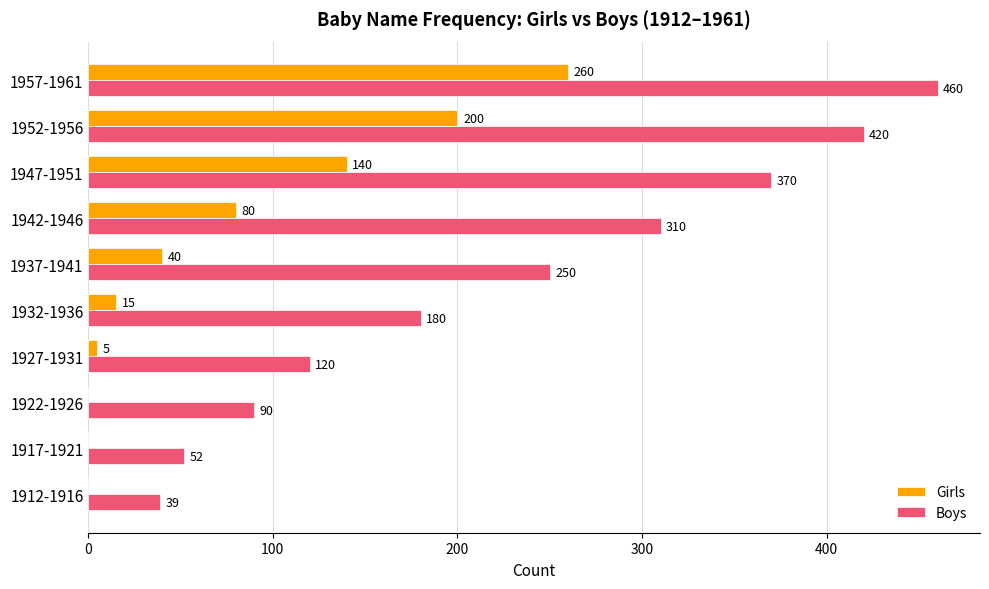

At which category is the sum across all series the highest?

1957-1961